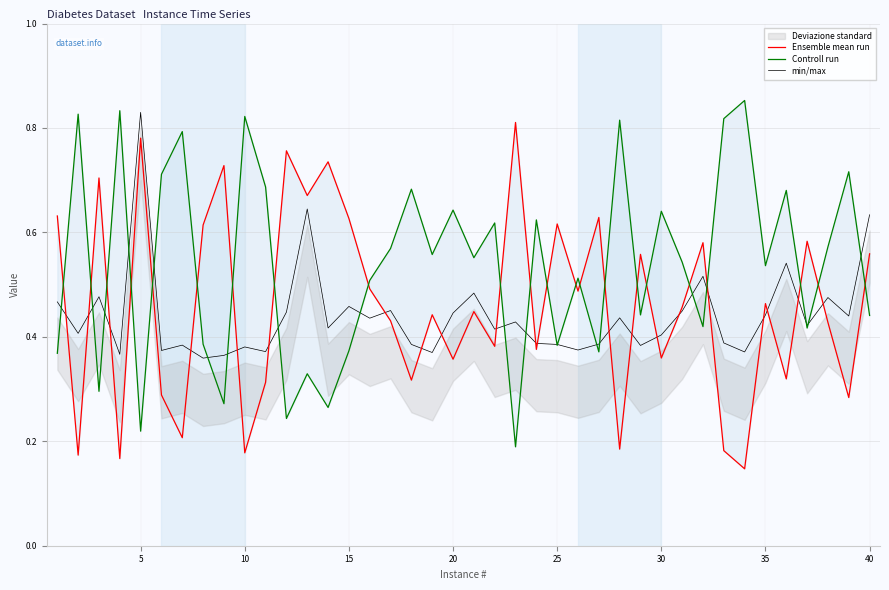

Does the chart display data point markers on the line(s)?

No